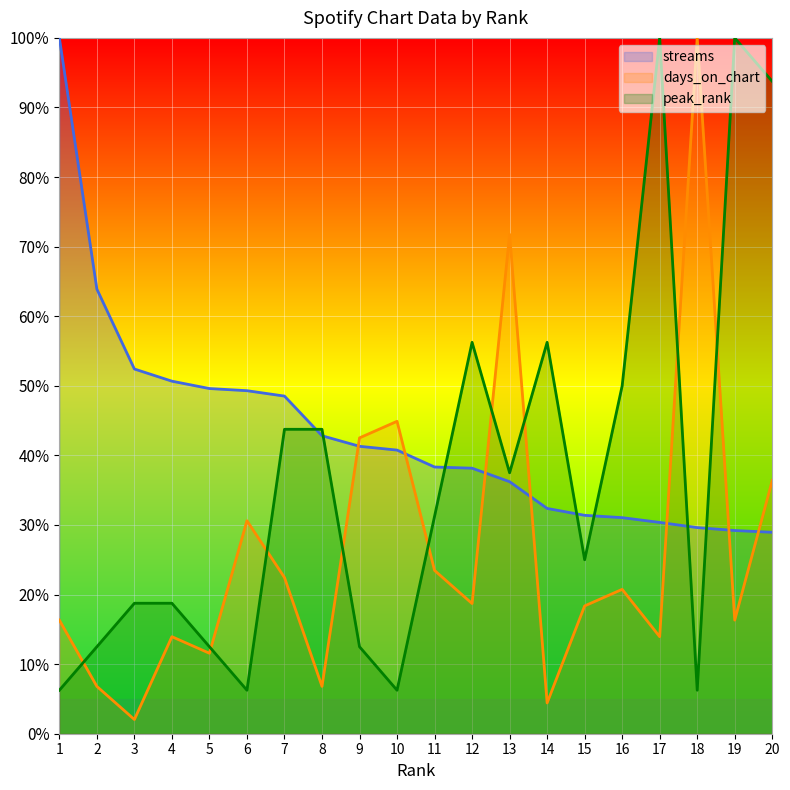

Where is the first local minimum for peak_rank?

6